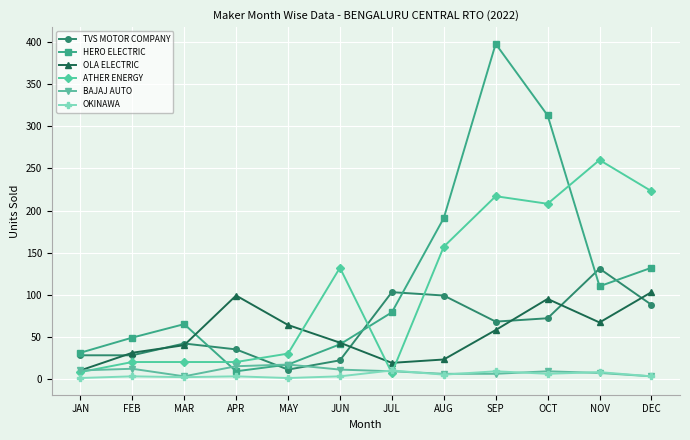

True or false: OLA ELECTRIC and OKINAWA intersect in this chart.

False